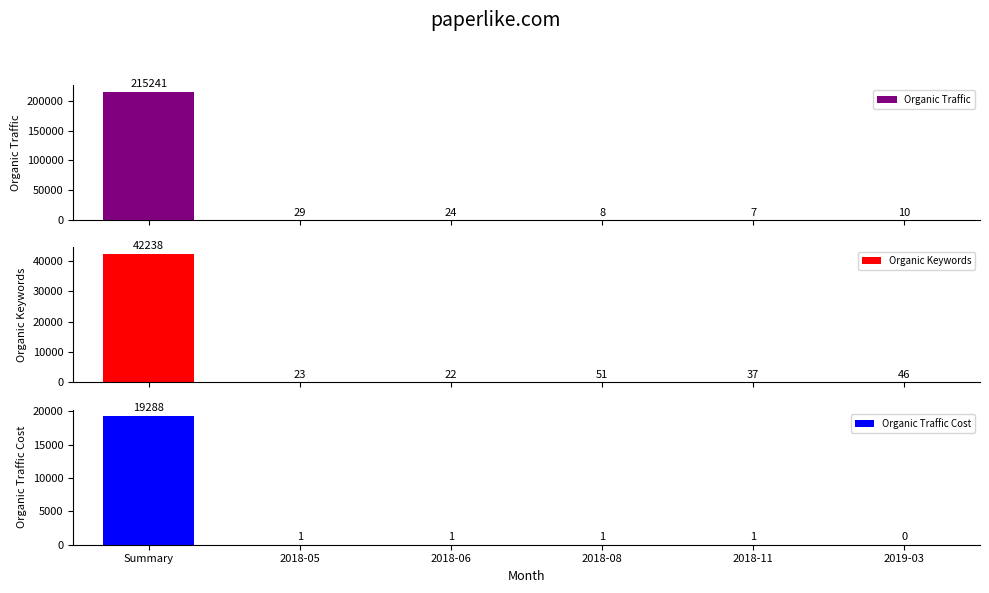

Is the value of Organic Keywords at 2018-08 greater than the value of Organic Traffic Cost at 2019-03?

Yes